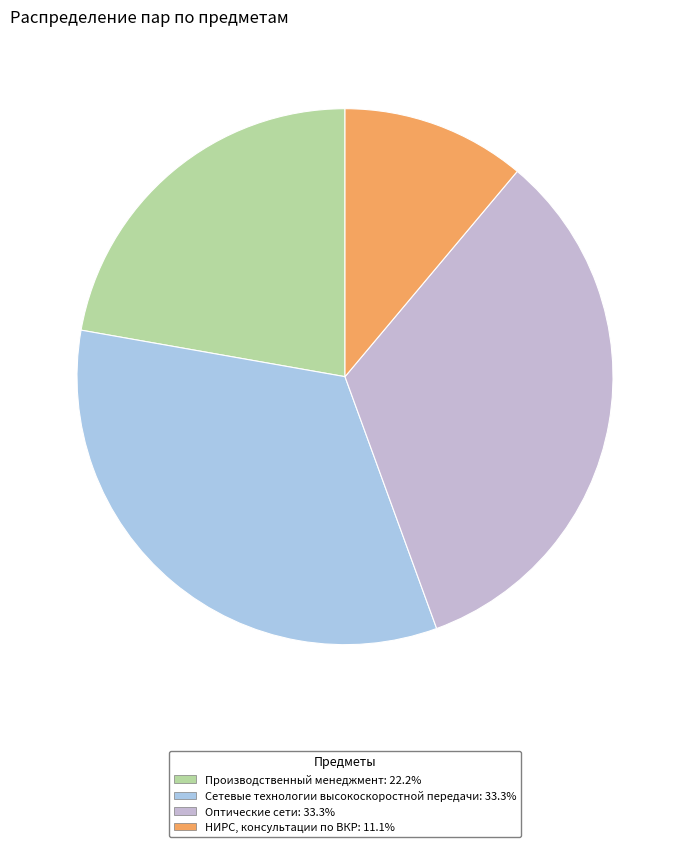

To the nearest percent, what percentage of the pie is Оптические сети?

33%